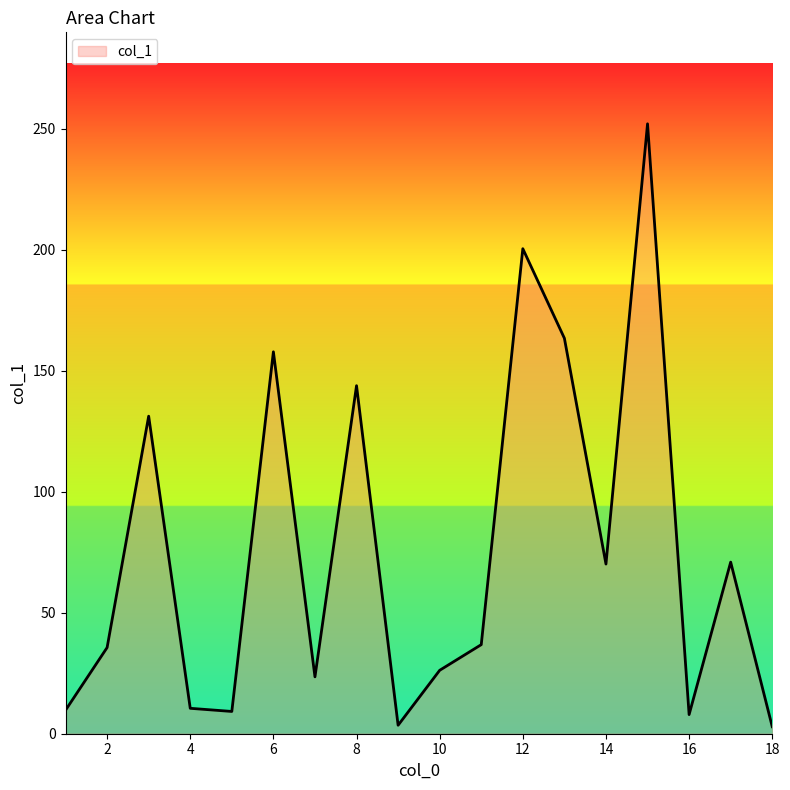

What is the difference between the maximum and minimum values?

249.1